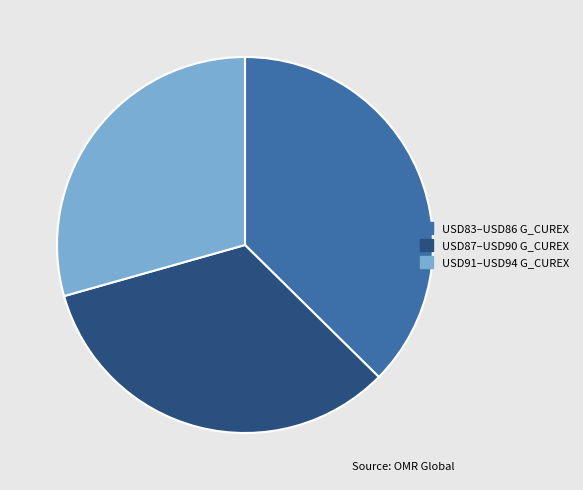

Is there any slice that represents more than half of the pie?

No